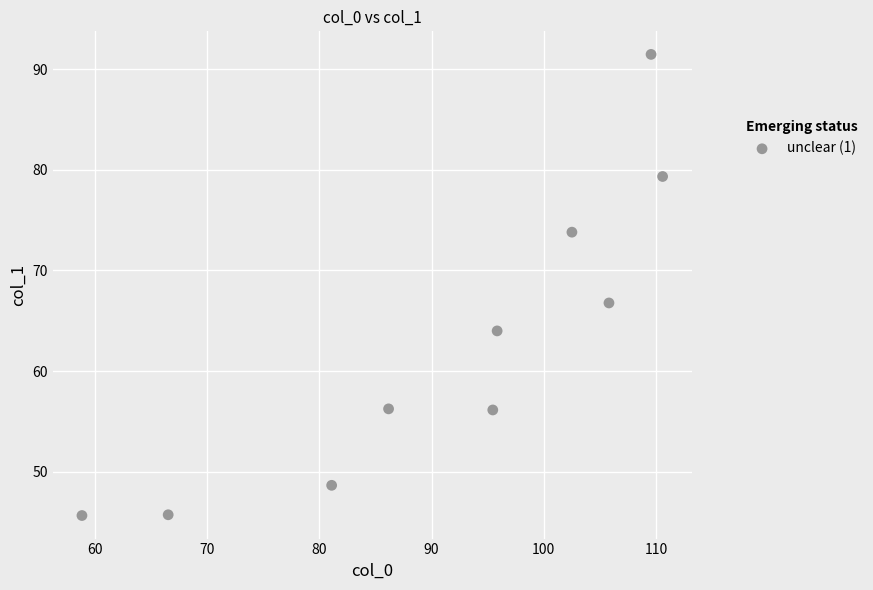

What Y value in the scatter plot is closest to 68?

66.8